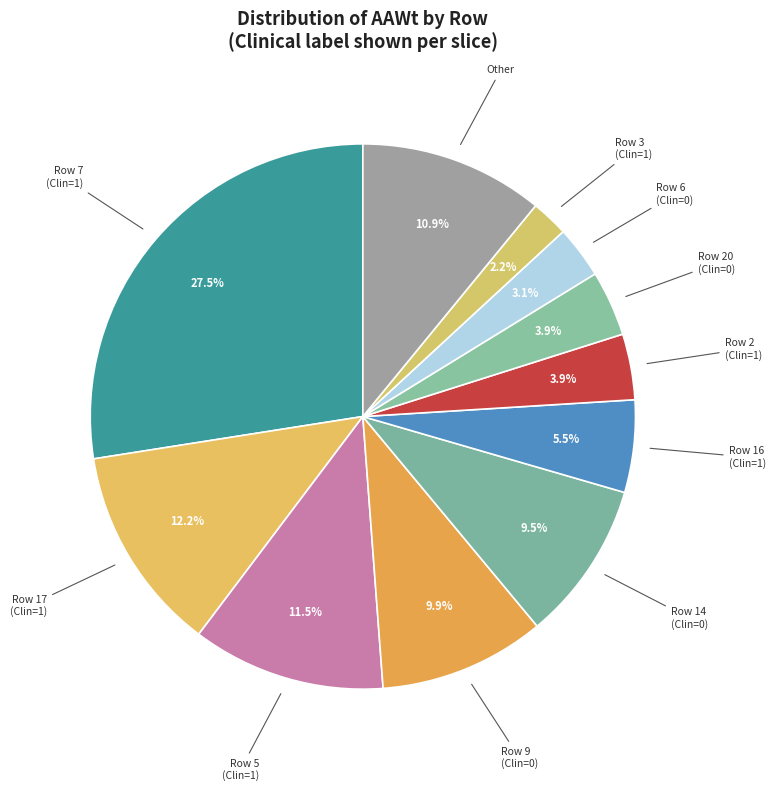

What is the ratio of the value at Row 5 (Clin=1) to the value at Row 7 (Clin=1)?

0.4